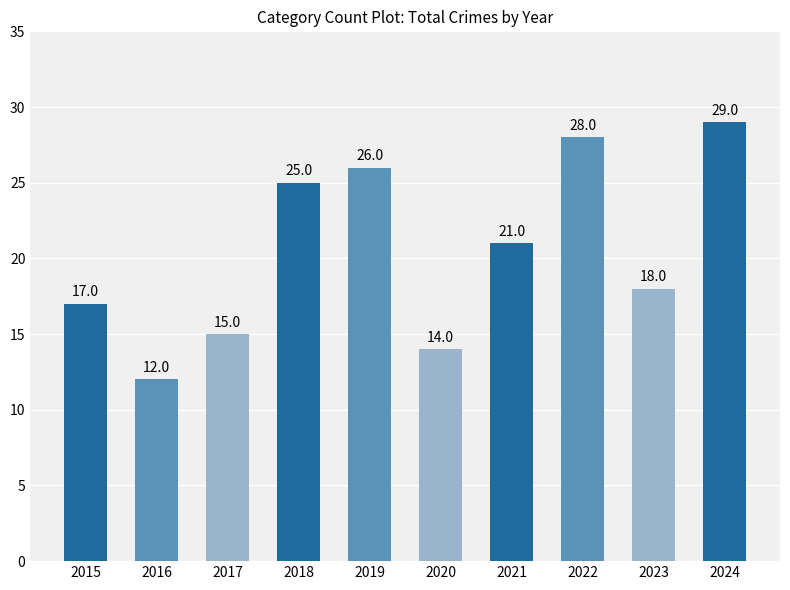

What is the minimum value shown in the chart?

12